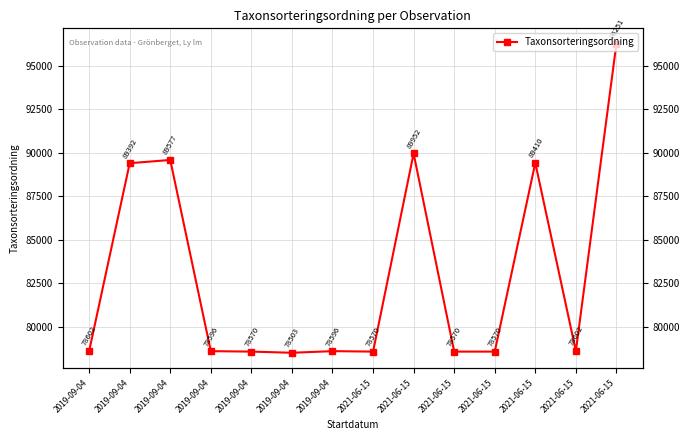

True or false: the data shows 43644 at 2019-09-04.

False